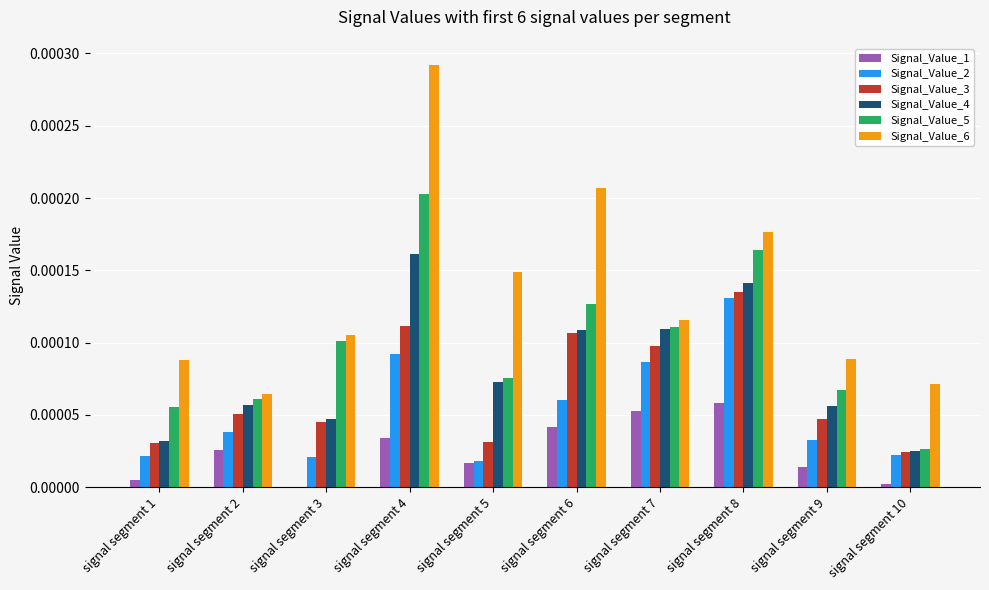

Which series has the largest total across all categories?

Signal_Value_6